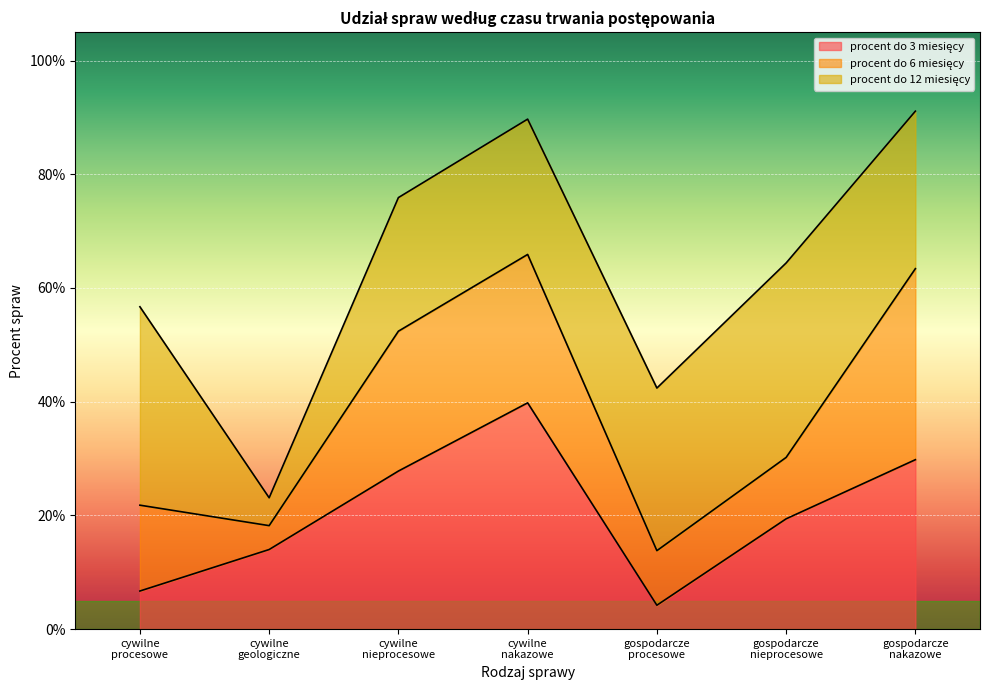

At how many categories does at least one series exceed 0?

7